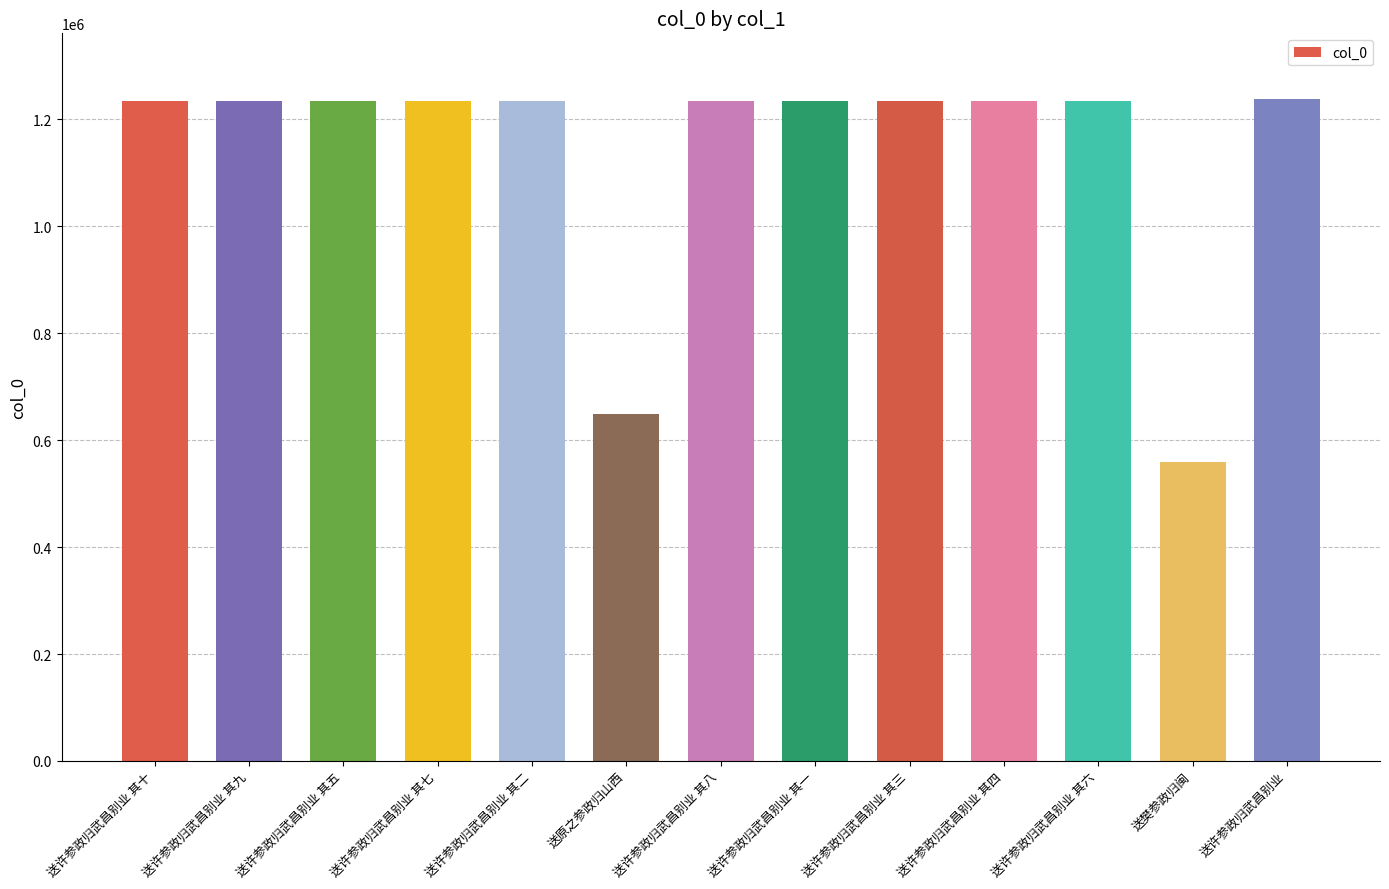

What is the label of the 8th bar from the right?

送原之参政归山西